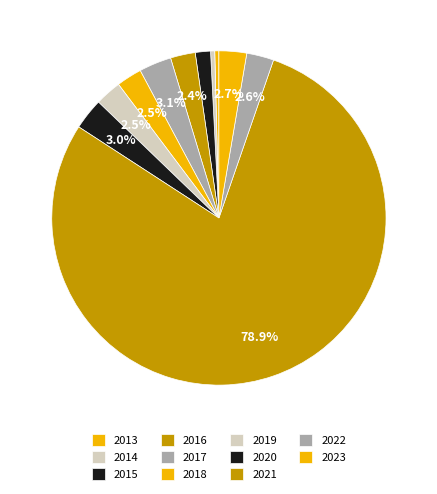

Count the number of slices in the pie.

11